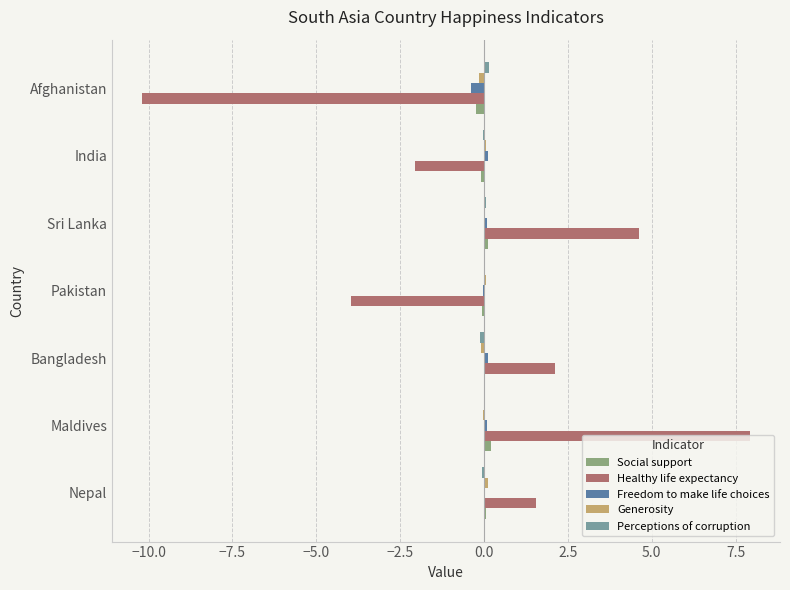

Which series has the widest spread of values?

Healthy life expectancy